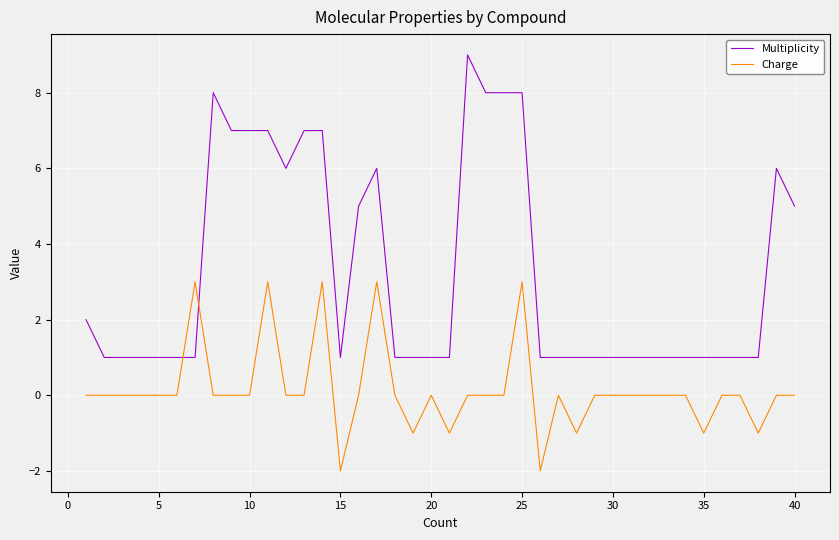

Which series has the largest range (max minus min)?

Multiplicity